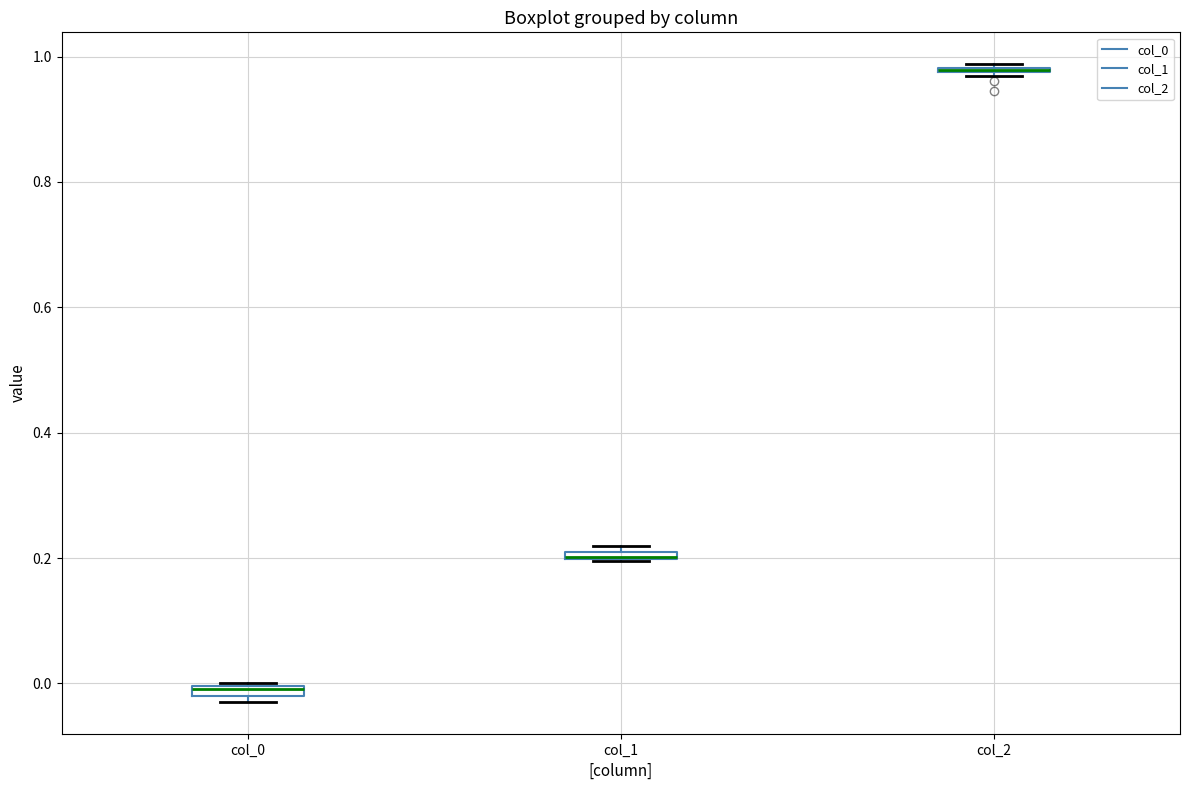

Where is the upper edge of the box for col_0 on the y-axis? The values are not printed on the chart, so give them approximately, as read against the axis.

0.00